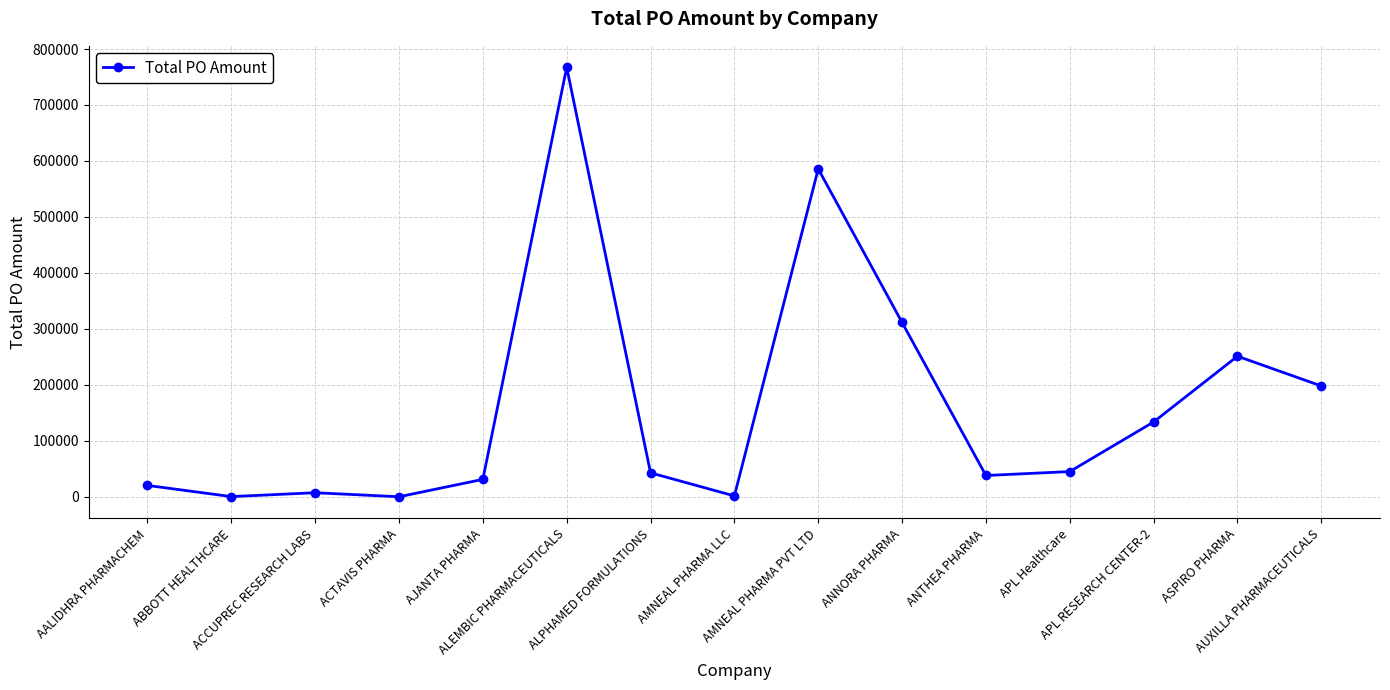

What is the difference between the maximum and minimum values?

767350